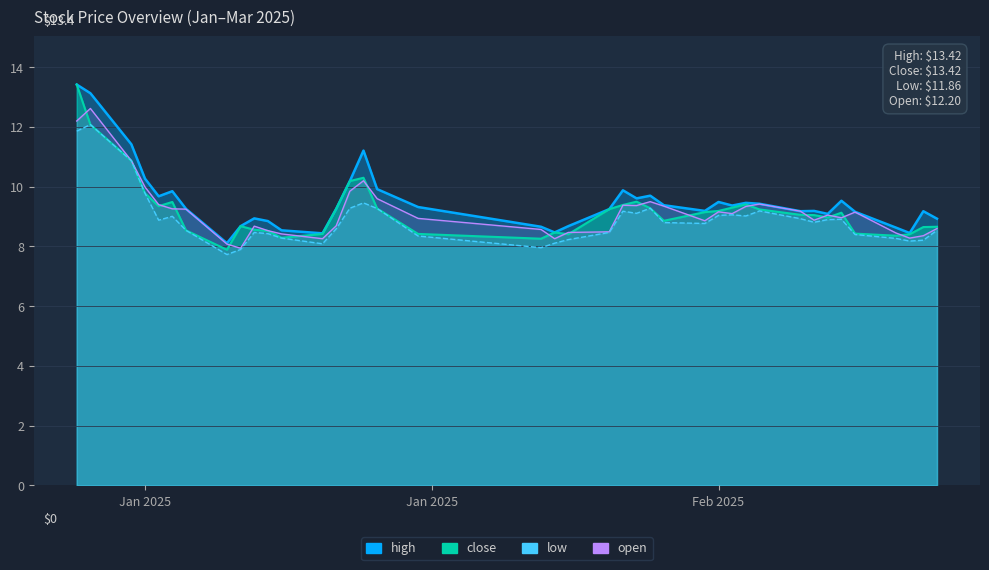

What is the difference between the highest and lowest values at 2025-01-23?

1.8